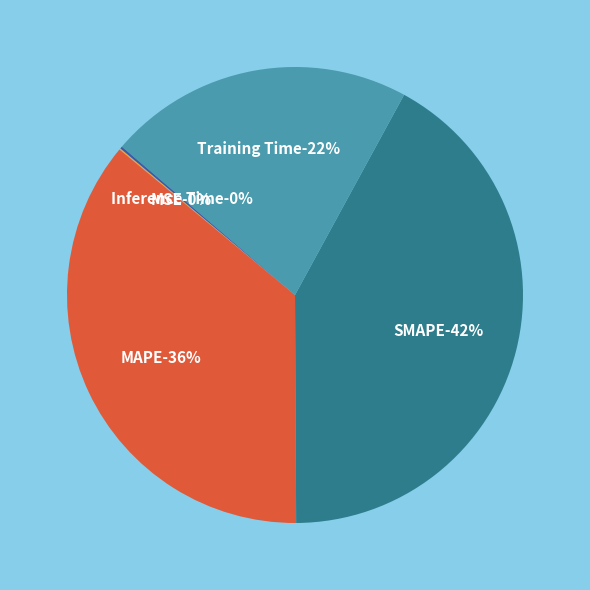

What percentage do Training Time and Inference Time together represent?

21.8%